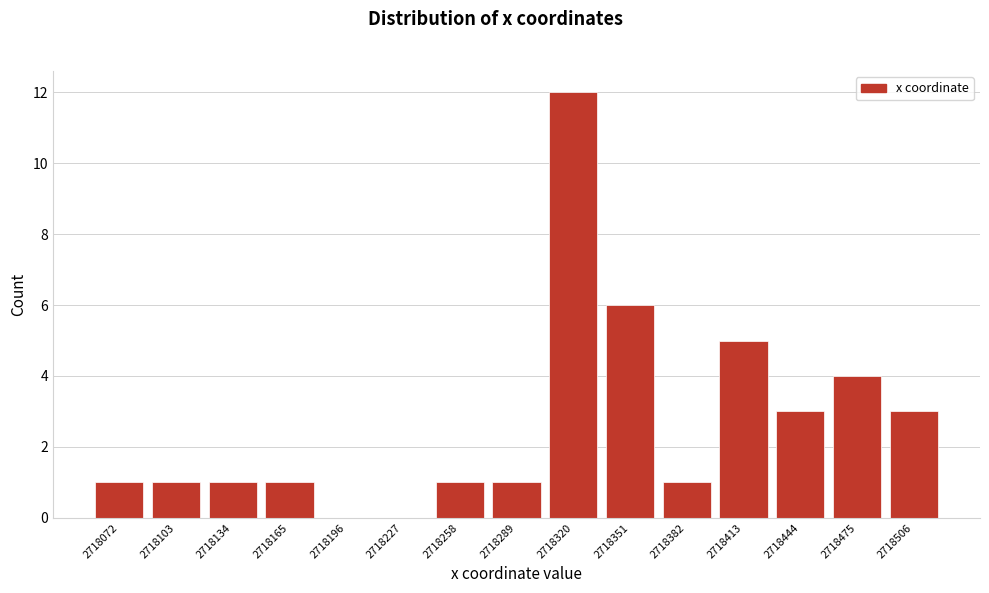

Reading left to right, transcribe all the data shown in this chart.

2718072=1	2718103=1	2718134=1	2718165=1	2718196=0	2718227=0	2718258=1	2718289=1	2718320=12	2718351=6	2718382=1	2718413=5	2718444=3	2718475=4	2718506=3